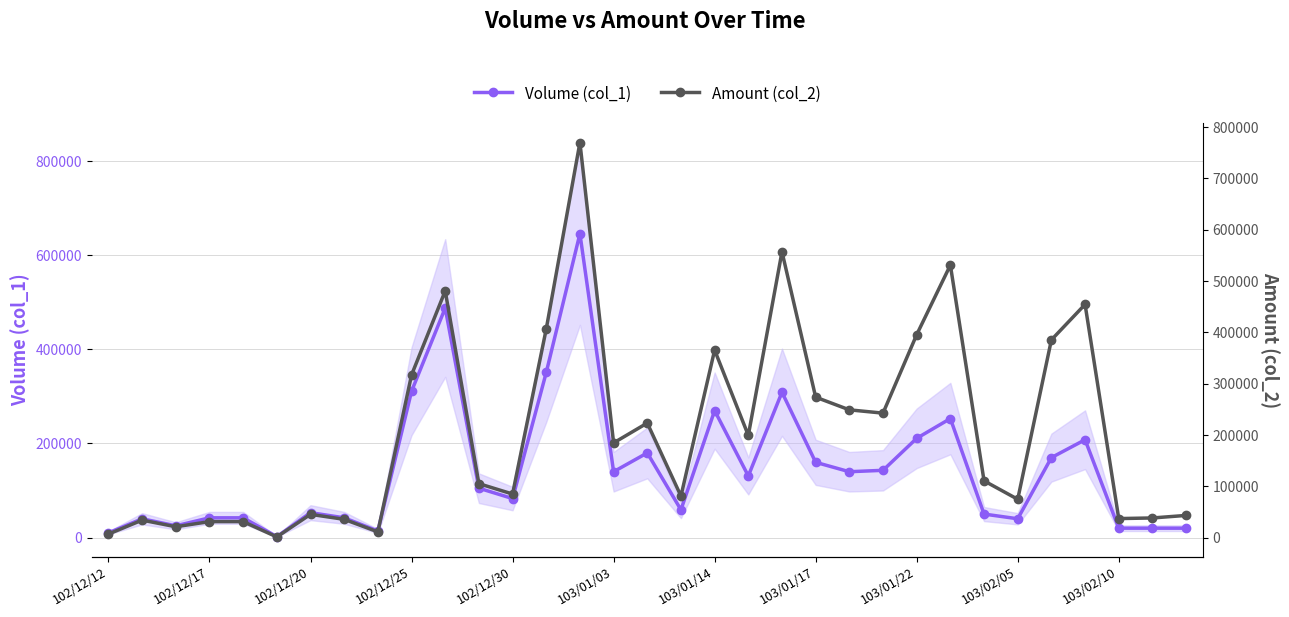

Reading right to left, transcribe all the data shown in this chart.

Volume (col_1): 20000	20000	20000	208000	170000	40000	50000	253000	211000	143000	140000	160000	309000	131000	270000	59000	180000	140000	646000	351000	83000	105000	488000	311000	14000	42000	53000	2000	42000	42000	25000	40000	10000
Amount (col_2): 43550	38600	37400	454600	385500	75000	110900	531140	395610	242800	249200	273900	557110	199420	365600	81250	223500	184800	769900	406710	85220	105400	480860	317100	11460	35920	45650	1660	31500	31500	21450	34400	7200